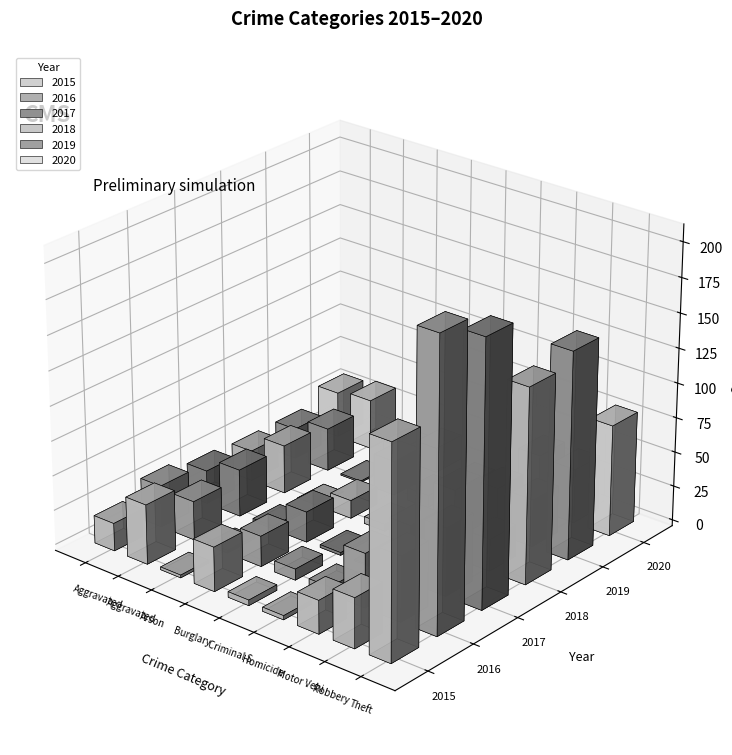

What are all the series names shown in the legend?

2015, 2016, 2017, 2018, 2019, 2020